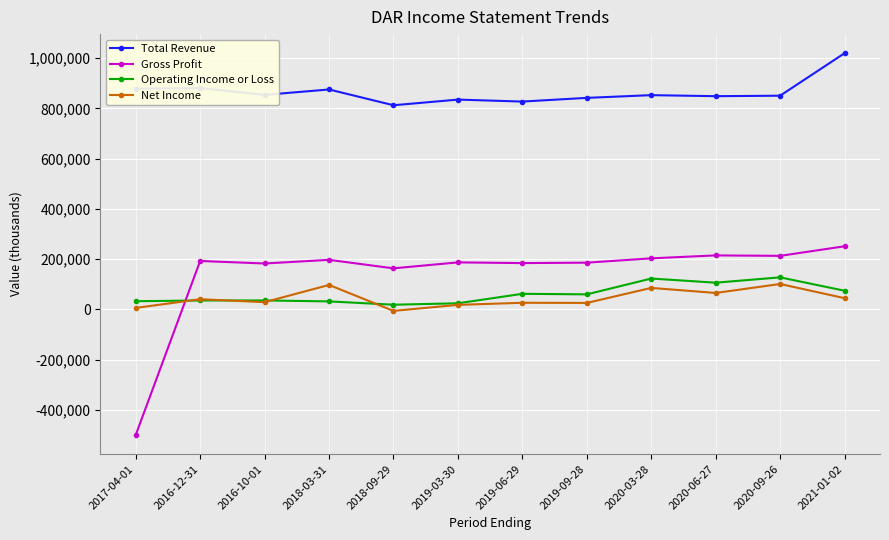

Which category has the lowest value in the Gross Profit series?

2017-04-01